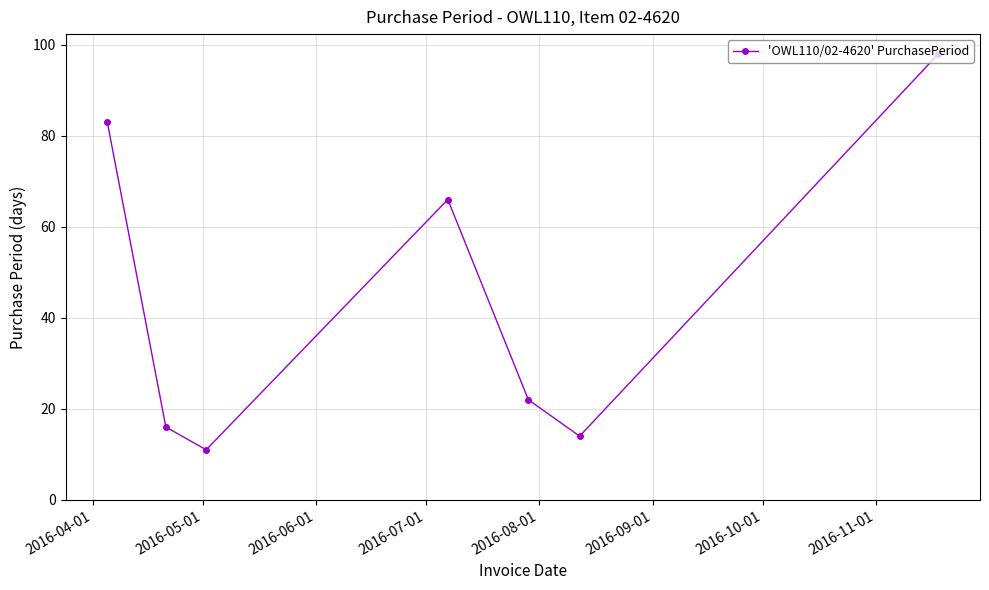

What is the value of the 6th point from the left?

14